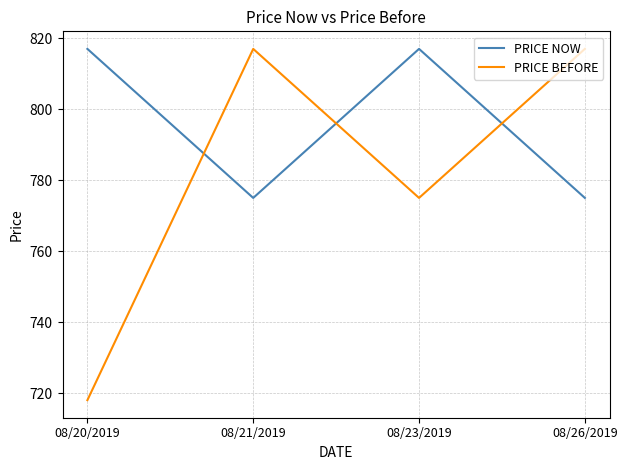

Does the chart have visible grid lines?

Yes